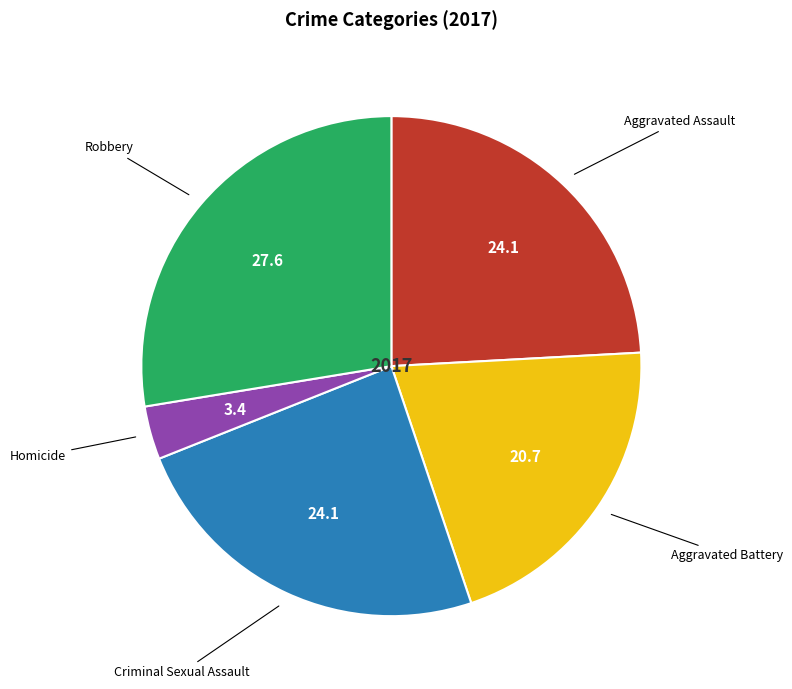

Is it true that Homicide is 15% of the pie?

False